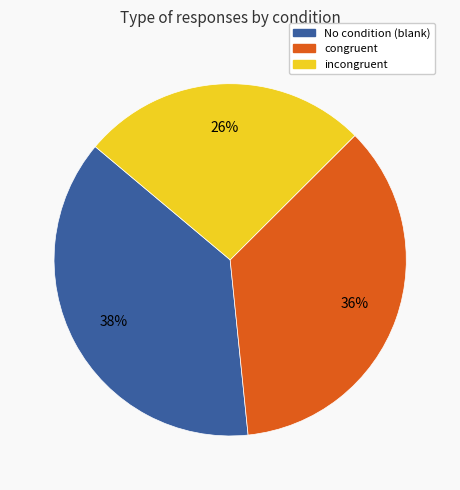

To the nearest percent, what is the average slice percentage?

33%